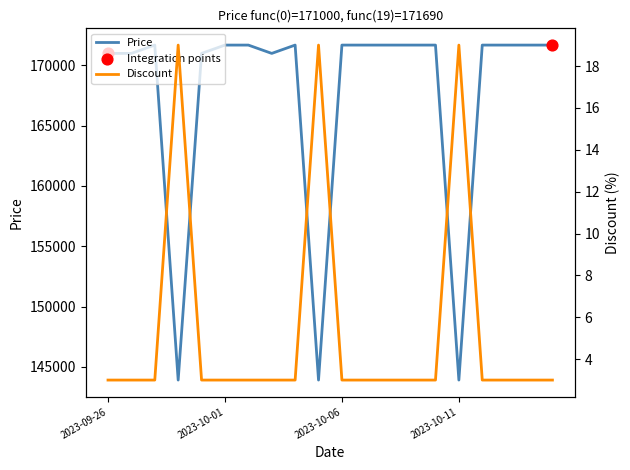

Which series has the widest spread of Y values?

Price